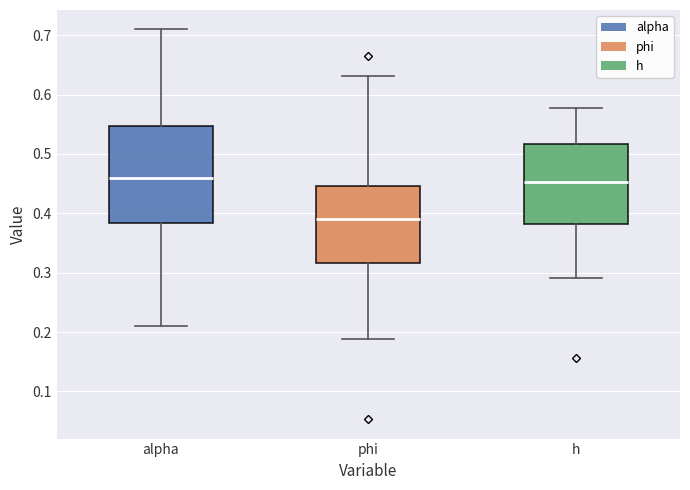

Reading left to right, transcribe this box plot: for each box, give where its median line is, the range the box spans, and where its two whiskers end, as read against the y-axis. The values are not printed on the chart, so give them approximately, as read against the axis.

alpha: median 0.46, box 0.38 to 0.55, whiskers 0.21 to 0.71
phi: median 0.39, box 0.32 to 0.45, whiskers 0.19 to 0.63
h: median 0.45, box 0.38 to 0.52, whiskers 0.29 to 0.58